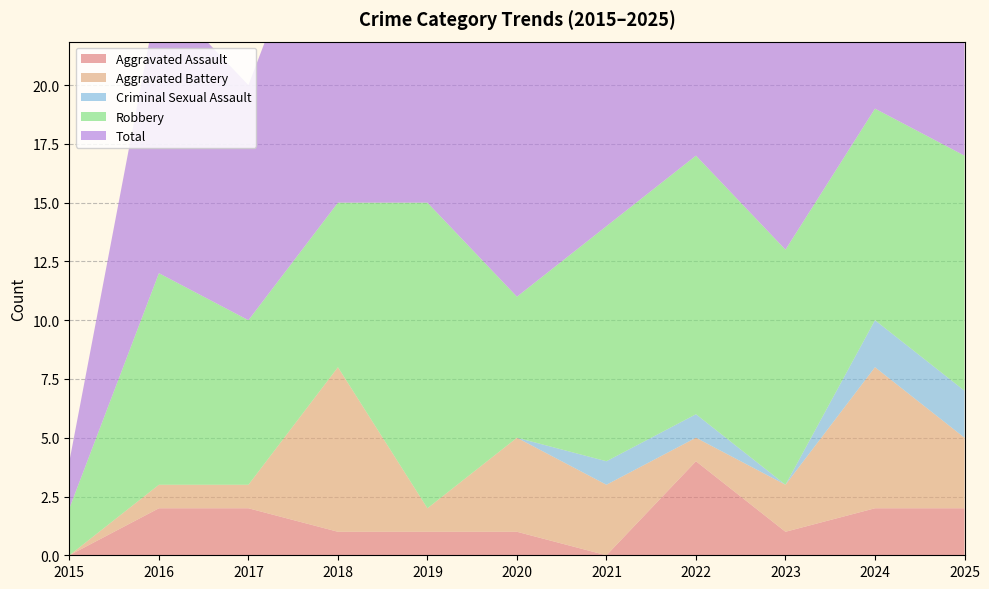

Reading right to left, what are all the values shown in this chart?

Aggravated Assault: 2025=2	2024=2	2023=1	2022=4	2021=0	2020=1	2019=1	2018=1	2017=2	2016=2	2015=0
Aggravated Battery: 2025=3	2024=6	2023=2	2022=1	2021=3	2020=4	2019=1	2018=7	2017=1	2016=1	2015=0
Criminal Sexual Assault: 2025=2	2024=2	2023=0	2022=1	2021=1	2020=0	2019=0	2018=0	2017=0	2016=0	2015=0
Robbery: 2025=10	2024=9	2023=10	2022=11	2021=10	2020=6	2019=13	2018=7	2017=7	2016=9	2015=2
Total: 2025=17	2024=19	2023=13	2022=17	2021=14	2020=11	2019=15	2018=15	2017=10	2016=12	2015=2